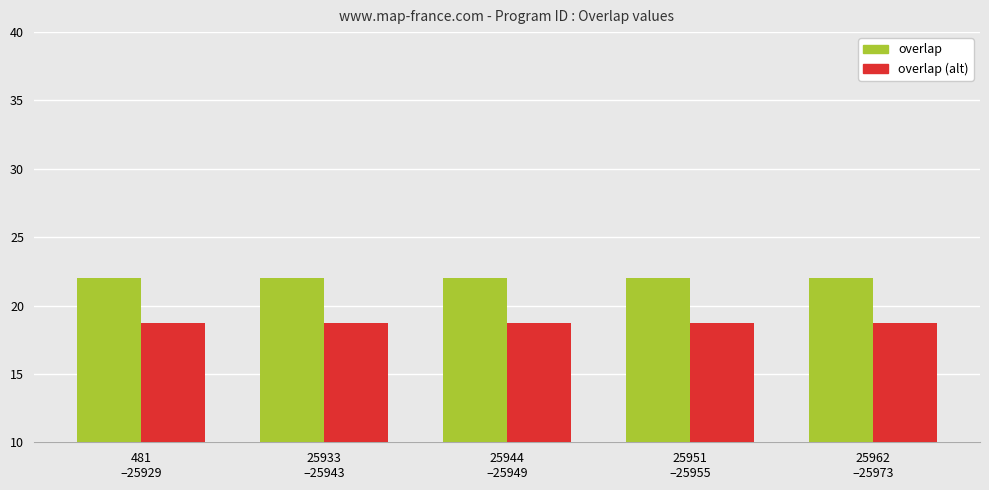

What is the label of the 4th bar from the left?

25951
–25955